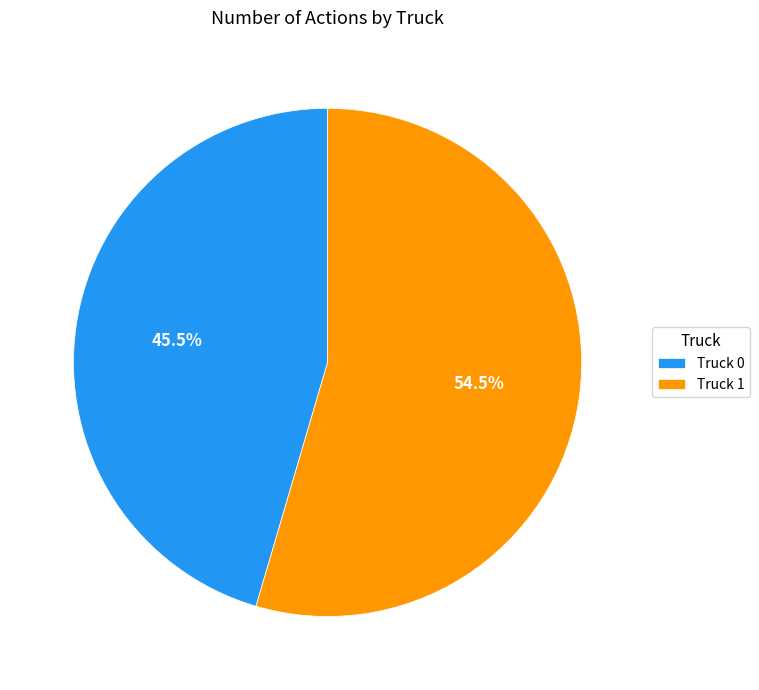

What is the majority slice?

Truck 1